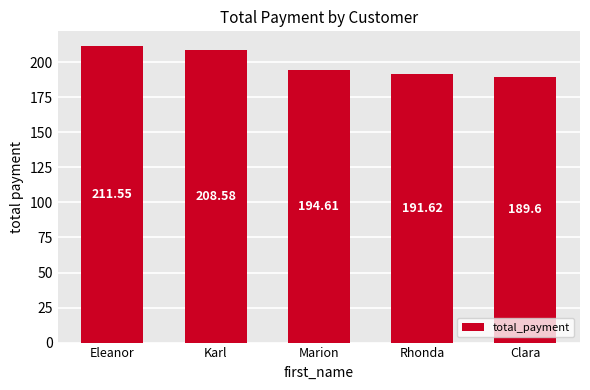

How many bars are there in total?

5